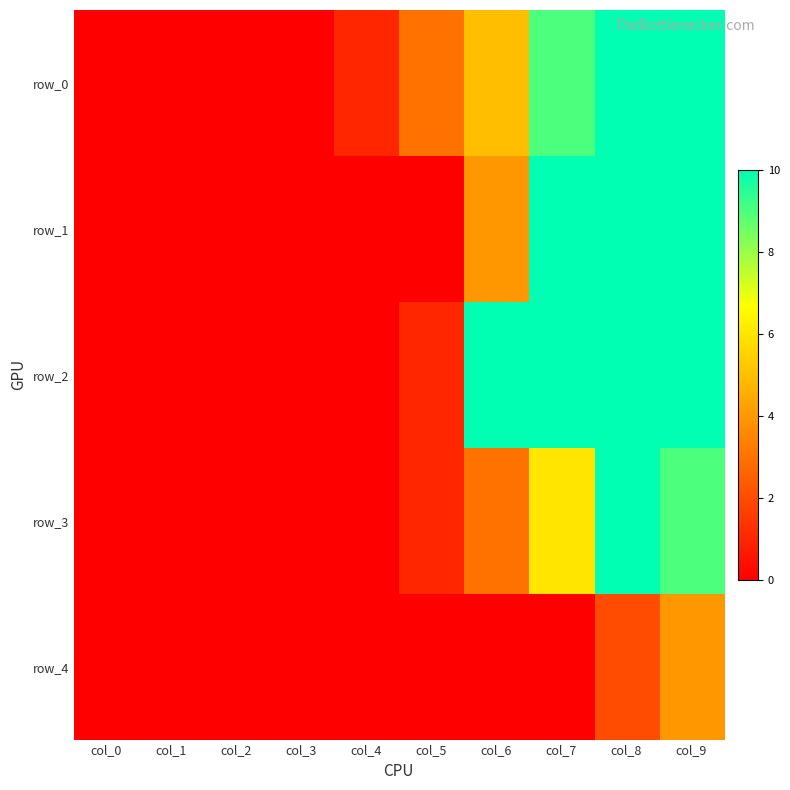

Between col_2 and col_8, which series saw the biggest shift?

row_0